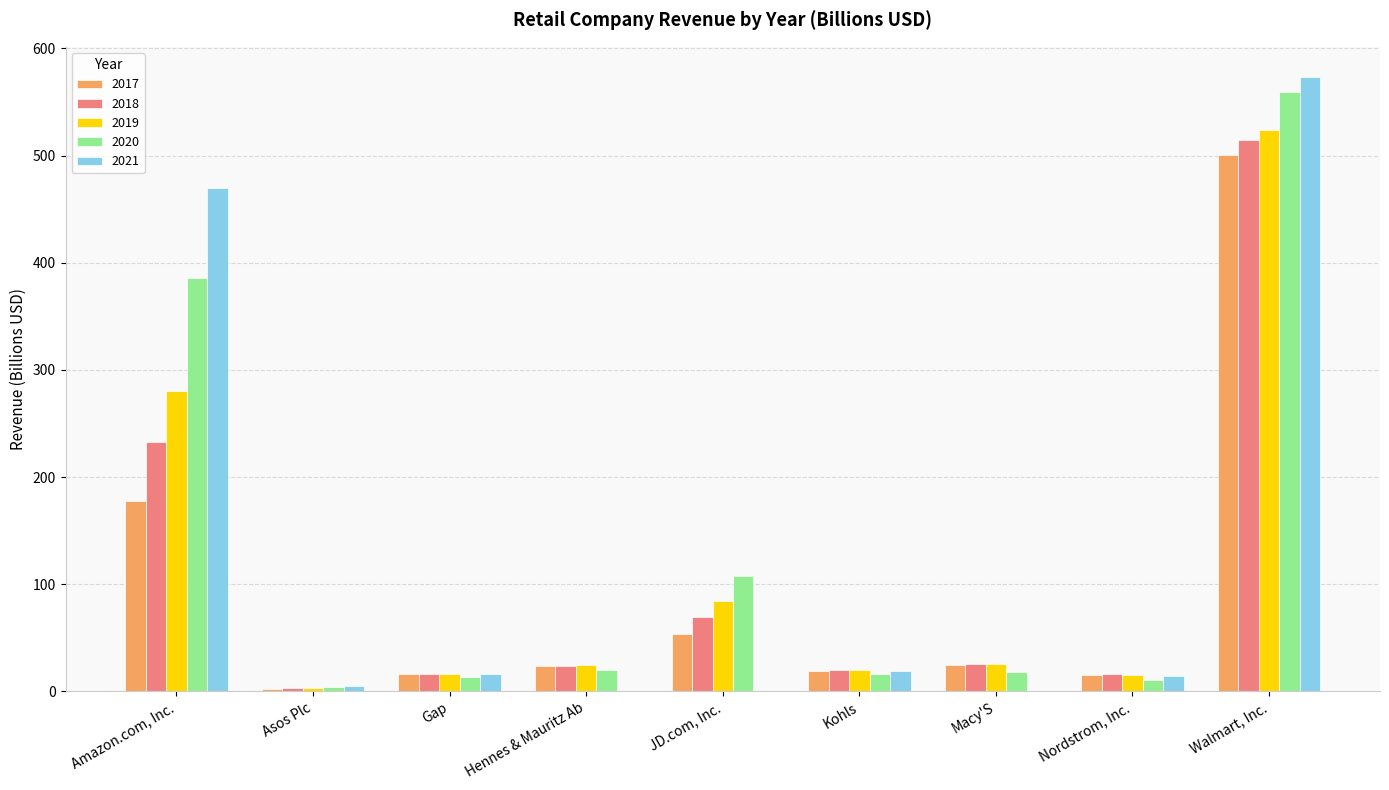

What is the sum of the 2021 values at JD.com, Inc. and Kohls?

19.4